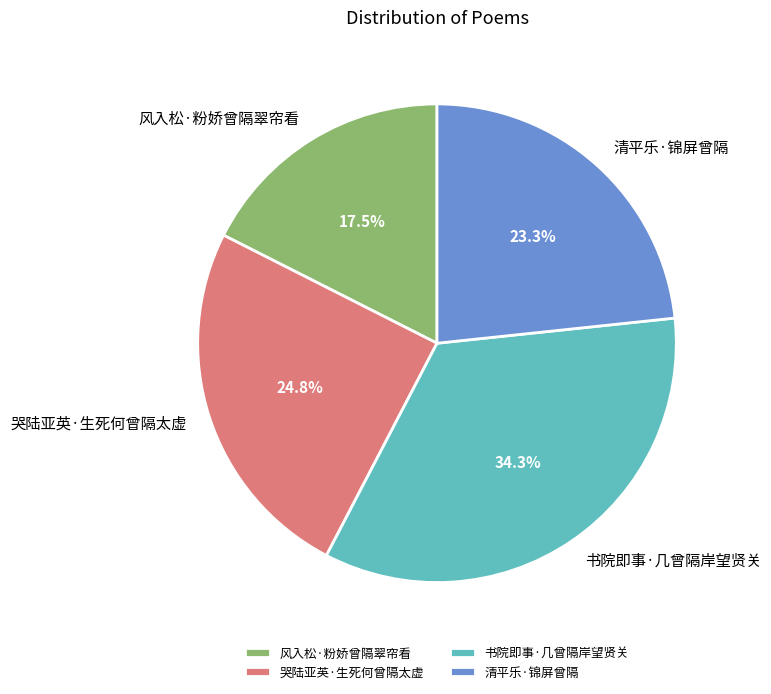

The 风入松·粉娇曾隔翠帘看 slice represents 8% of the pie. True or false?

False